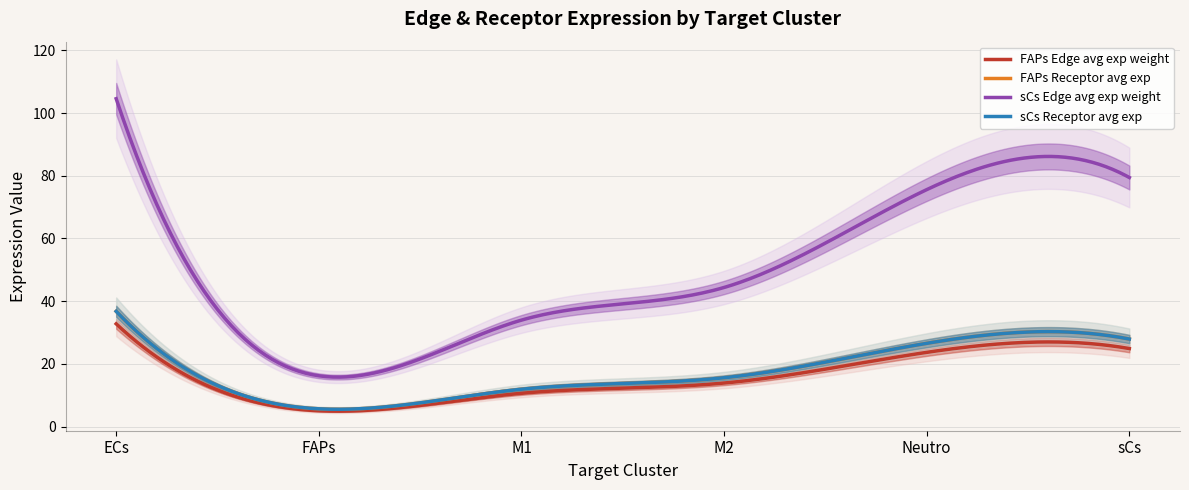

What is the difference between the sCs Receptor avg exp values at M2 and Neutro?

11.0